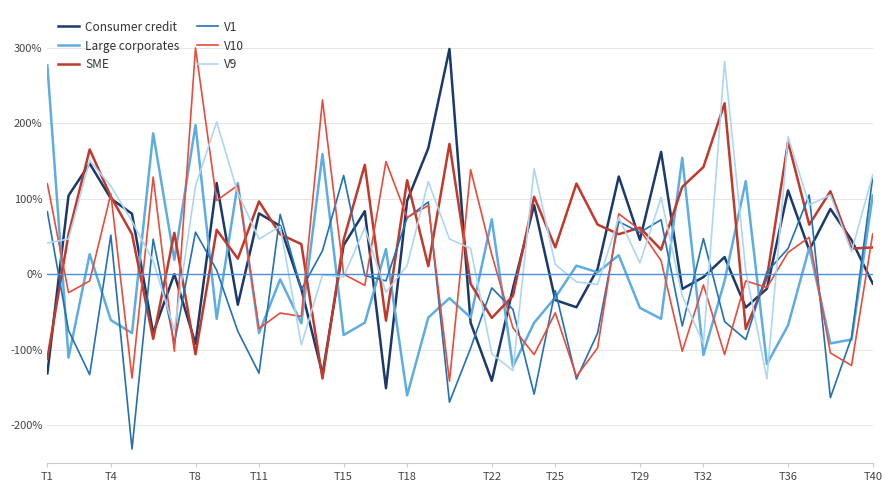

After their last crossing, which series has the higher values: SME or Large corporates?

Large corporates